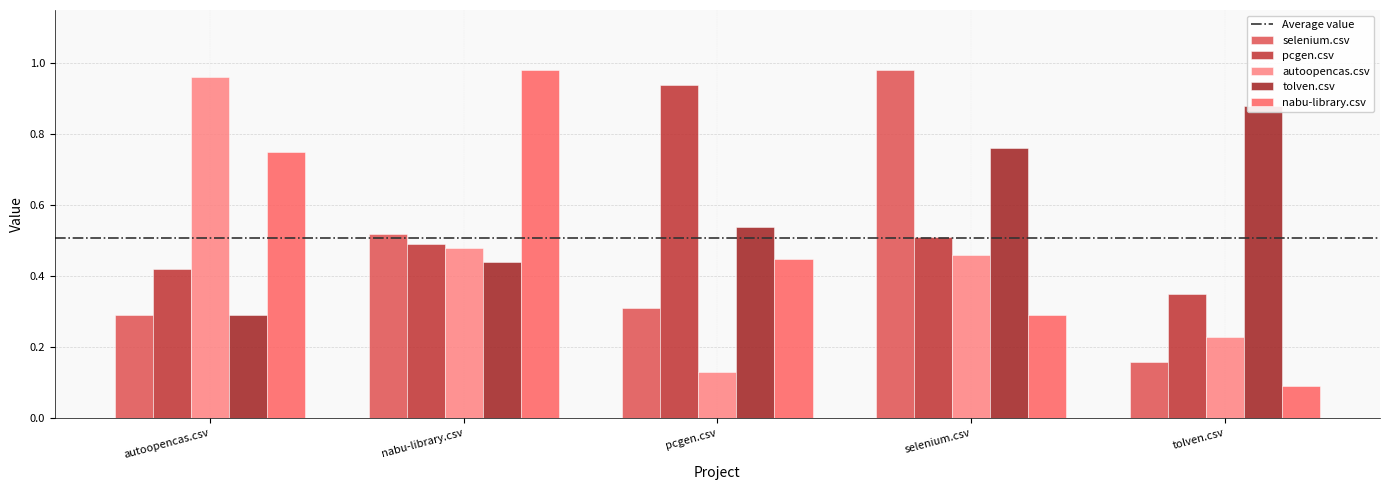

How many groups of bars are there?

5